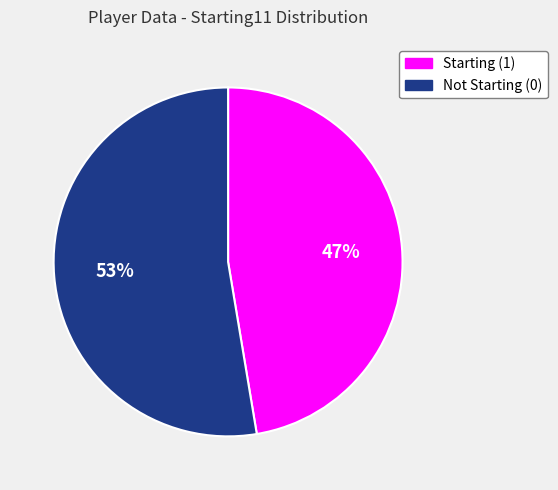

Which category has the smallest portion of the pie?

Starting (1)